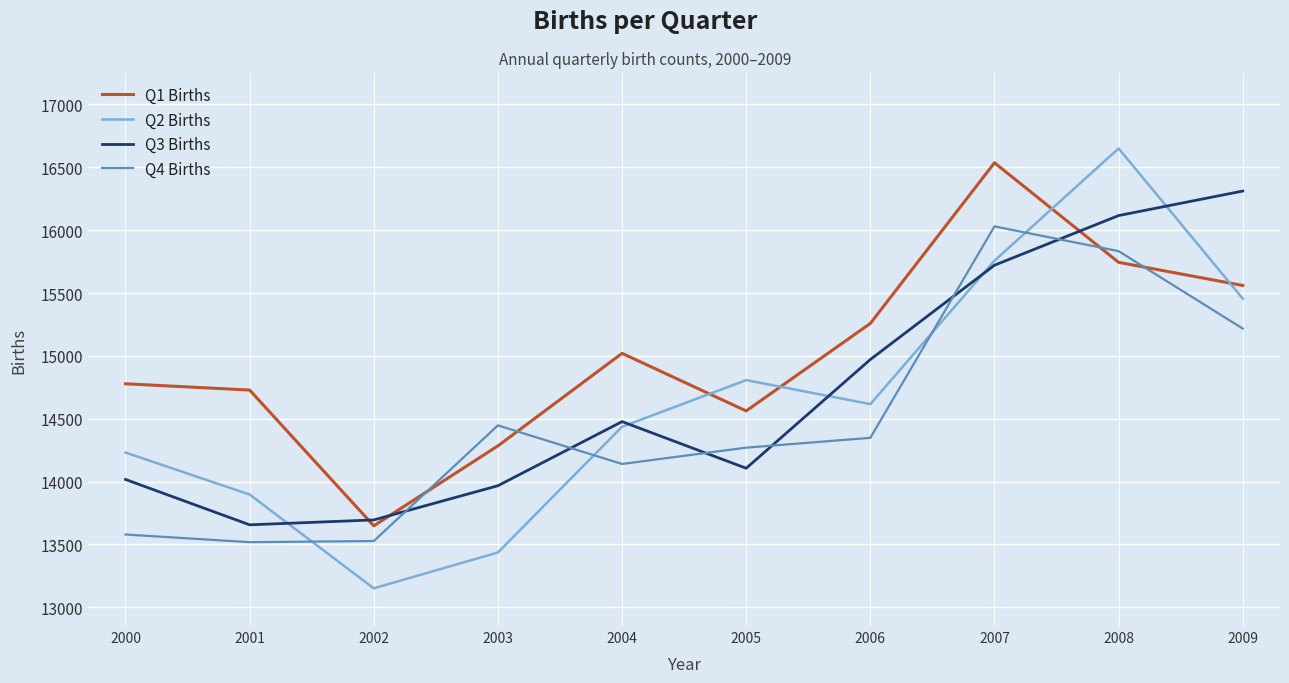

Is the value of Q1 Births at 2008 greater than the value of Q3 Births at 2002?

Yes